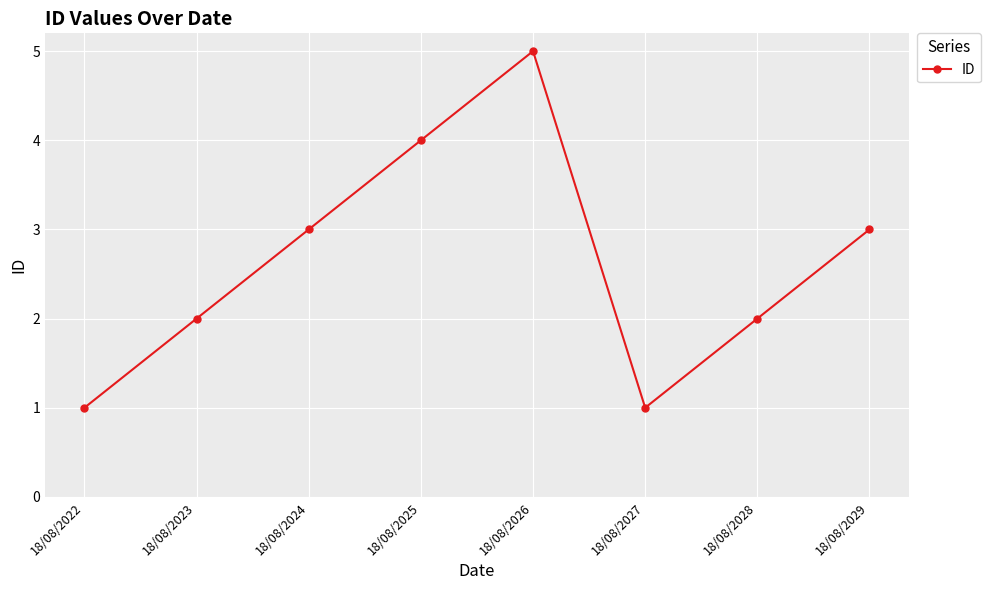

Approximately how many times larger is the value at 18/08/2022 compared to 18/08/2028?

0.5